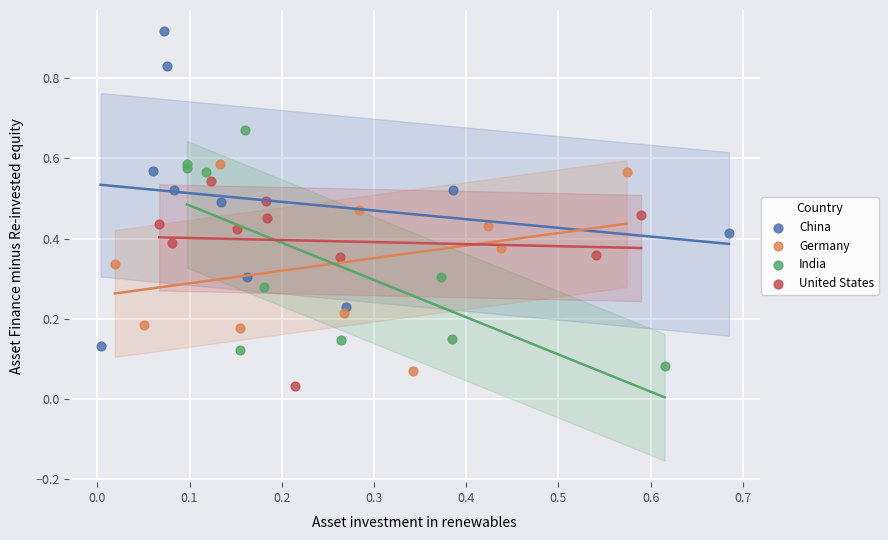

Which series reaches the maximum Y coordinate?

China